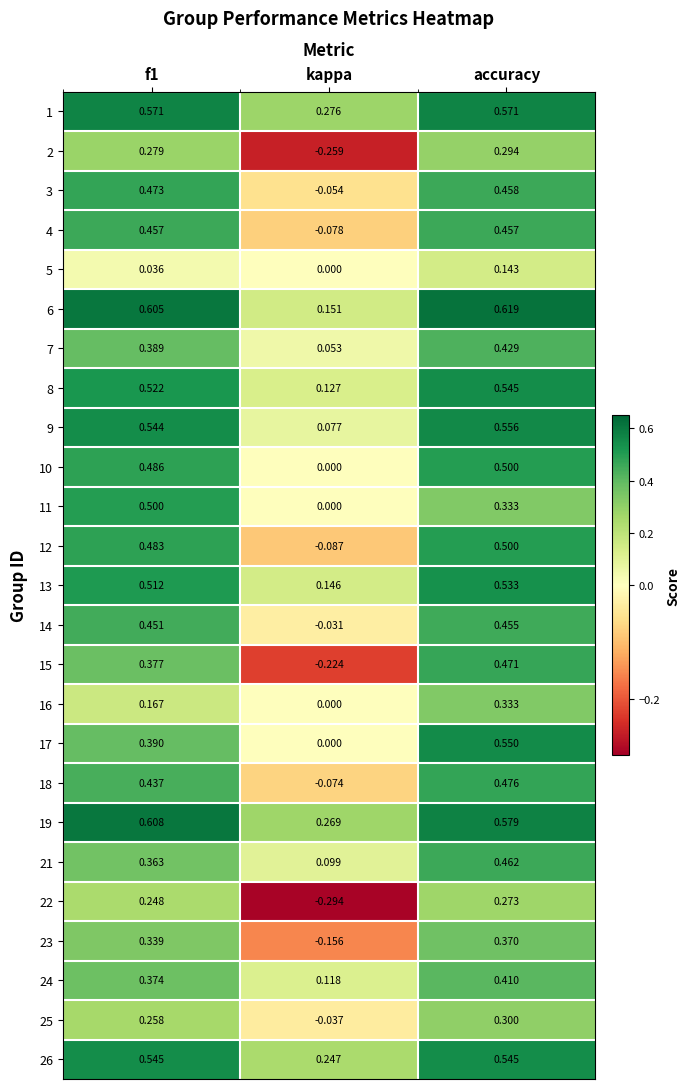

At which label does 2 reach its peak?

accuracy